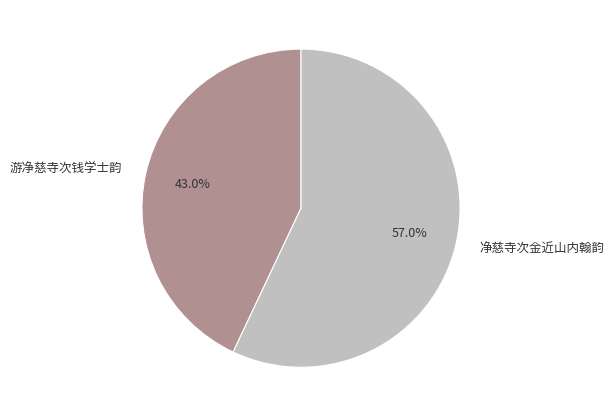

Approximately how many times larger is the value at 净慈寺次金近山内翰韵 compared to 游净慈寺次钱学士韵?

1.3